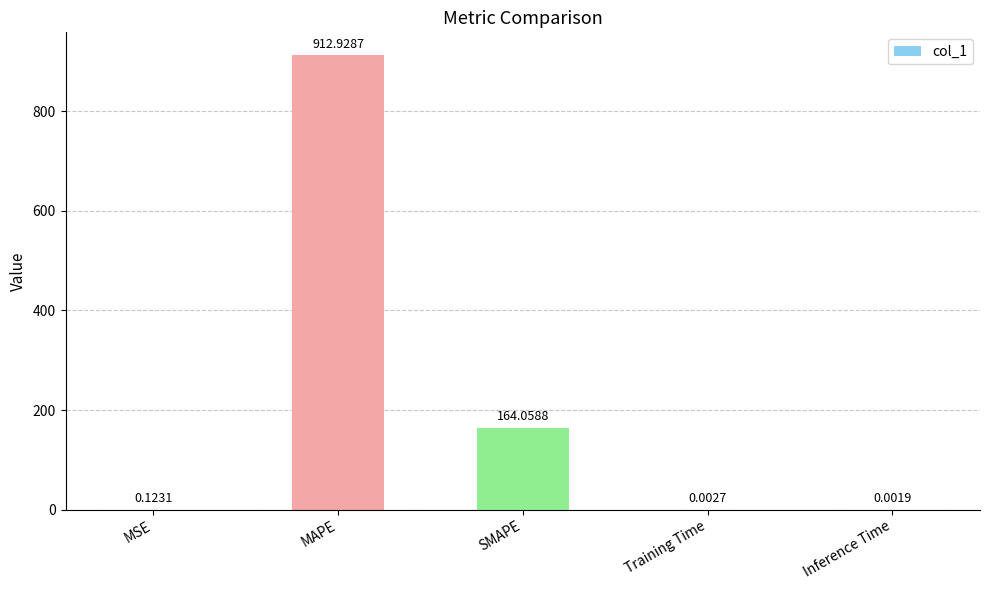

At which label is the value closest to 456?

SMAPE